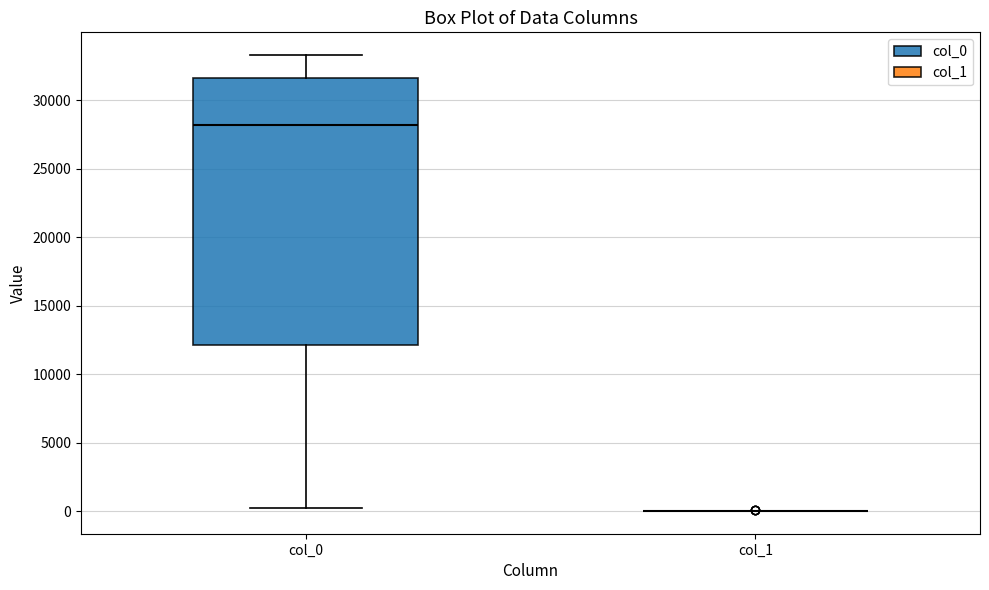

Reading left to right, transcribe this box plot: for each box, give where its median line is, the range the box spans, and where its two whiskers end, as read against the y-axis. The values are not printed on the chart, so give them approximately, as read against the axis.

col_0: median 28000, box 12000 to 31500, whiskers 0 to 33500
col_1: box collapsed to a line at 0, whiskers 0 to 0